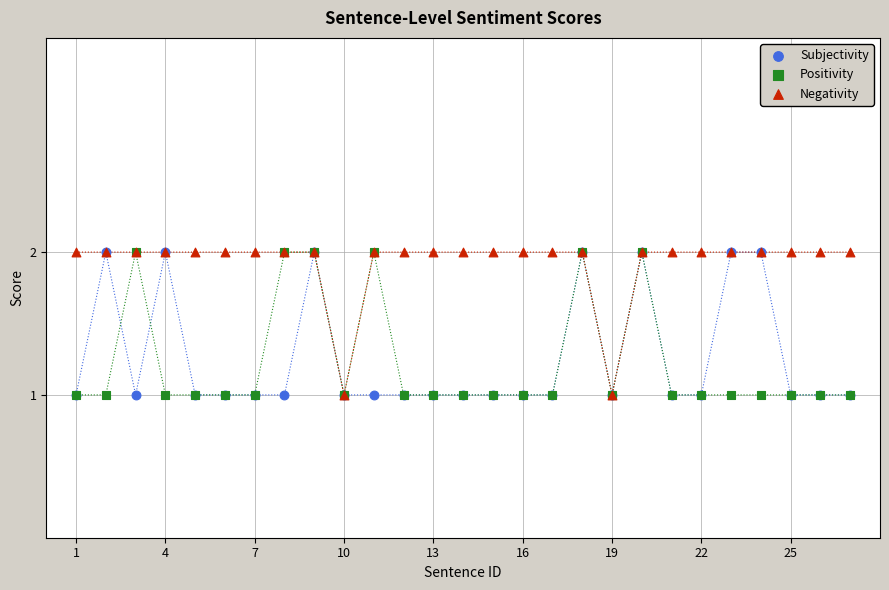

What are all the series names shown in the legend?

Subjectivity, Positivity, Negativity